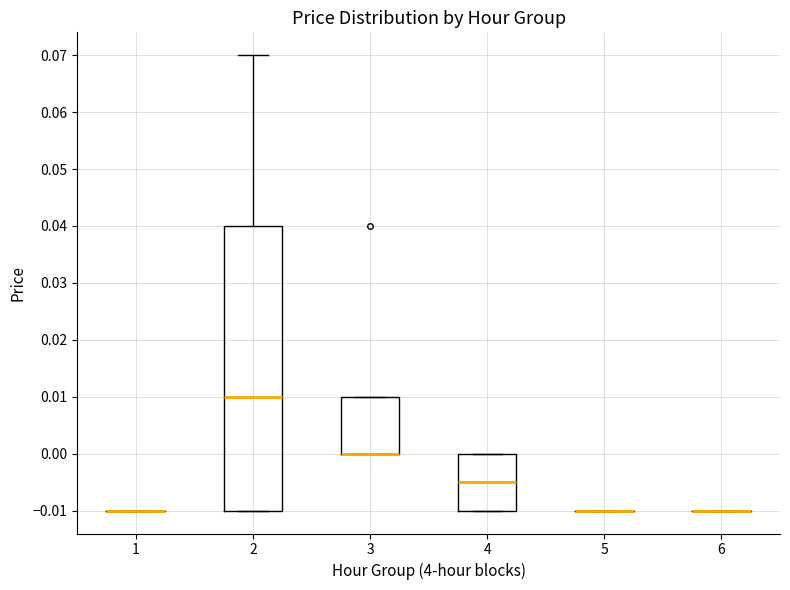

Where is the lower edge of the box at x = 2 on the y-axis? The values are not printed on the chart, so give them approximately, as read against the axis.

-0.010